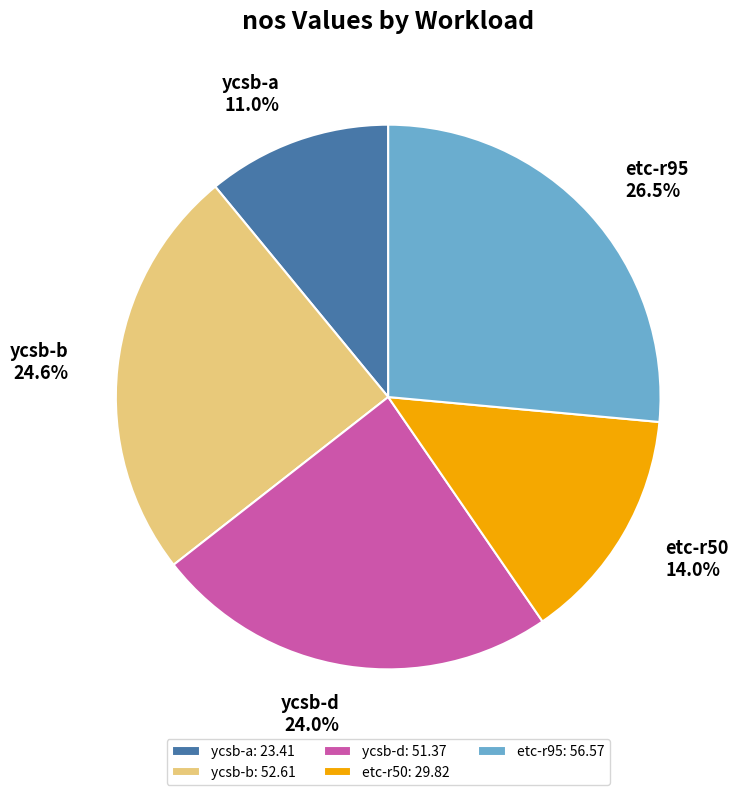

Which category has the biggest portion of the pie?

etc-r95